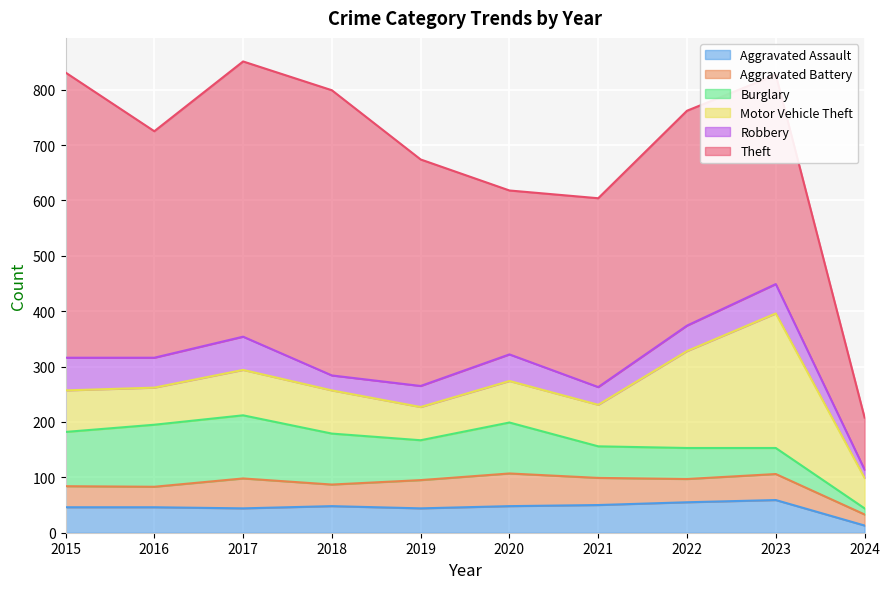

Reading left to right, what are all the values shown in this chart?

Aggravated Assault: 2015=46	2016=46	2017=44	2018=48	2019=44	2020=48	2021=50	2022=55	2023=59	2024=13
Aggravated Battery: 2015=38	2016=37	2017=54	2018=39	2019=51	2020=59	2021=49	2022=42	2023=47	2024=20
Burglary: 2015=98	2016=112	2017=114	2018=92	2019=72	2020=92	2021=57	2022=56	2023=47	2024=11
Motor Vehicle Theft: 2015=75	2016=67	2017=82	2018=78	2019=60	2020=75	2021=75	2022=175	2023=243	2024=55
Robbery: 2015=59	2016=54	2017=60	2018=27	2019=38	2020=48	2021=32	2022=46	2023=53	2024=15
Theft: 2015=515	2016=409	2017=497	2018=515	2019=409	2020=296	2021=341	2022=388	2023=378	2024=94